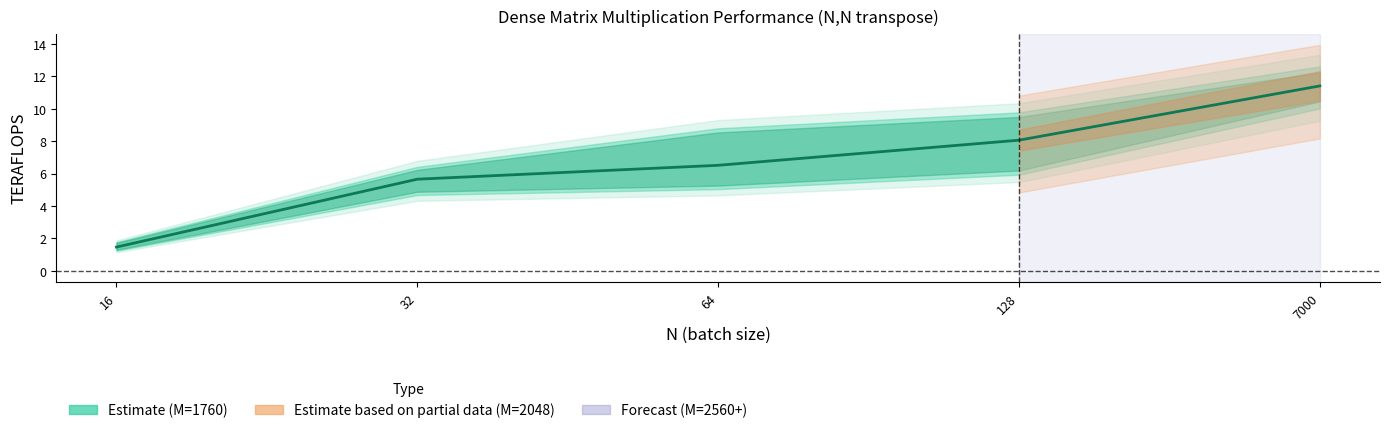

What is the difference between the values at 16 and 128?

6.6